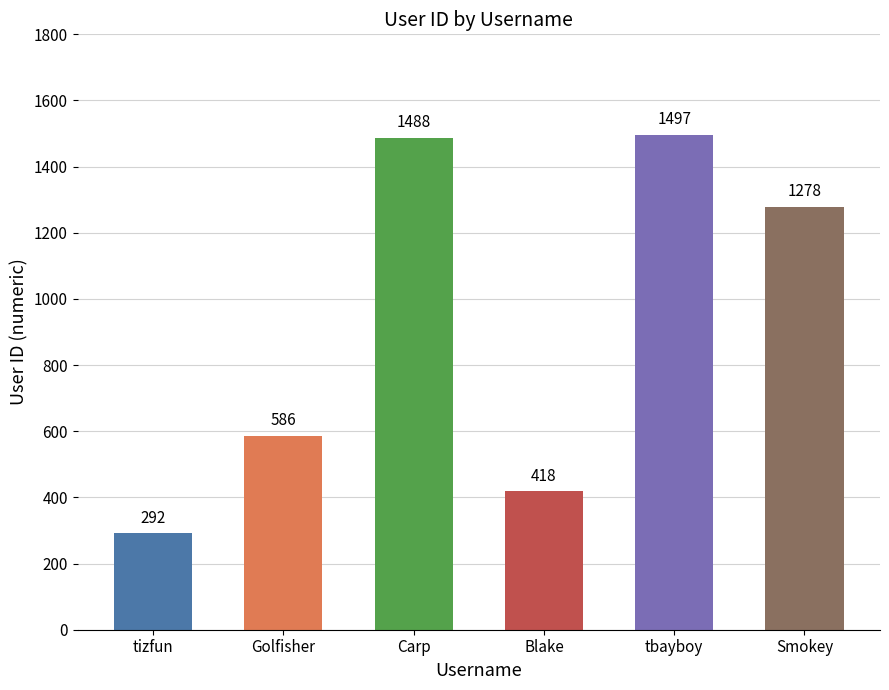

What is the change in value from Golfisher to Blake?

-168